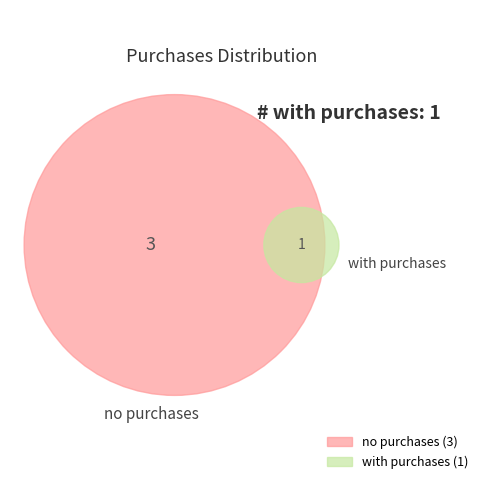

Is there any slice that represents more than half of the pie?

Yes